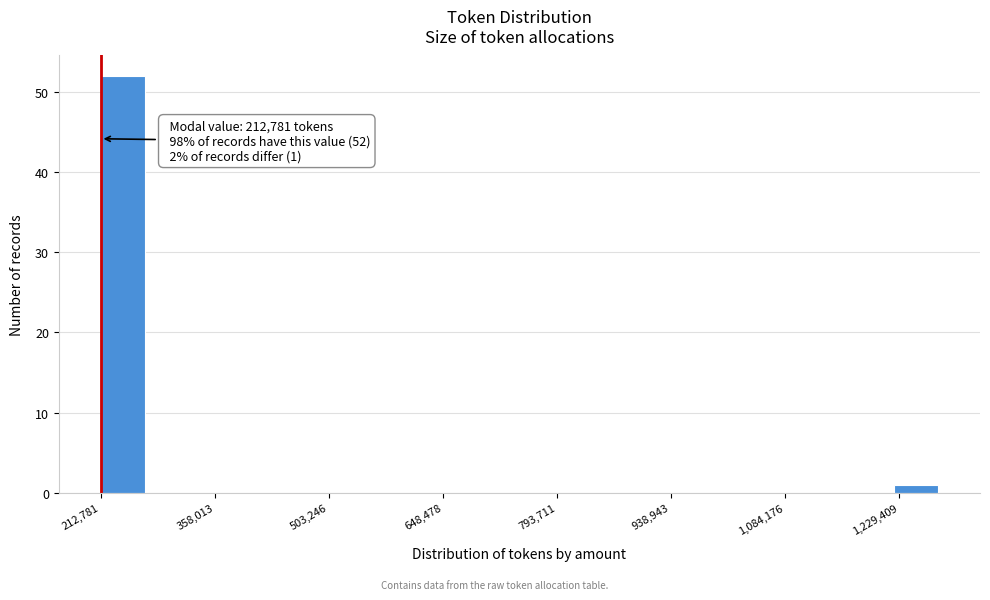

Around what value on the x-axis is the tallest bar? Give the approximate position of its centre, as read against the axis.

240000